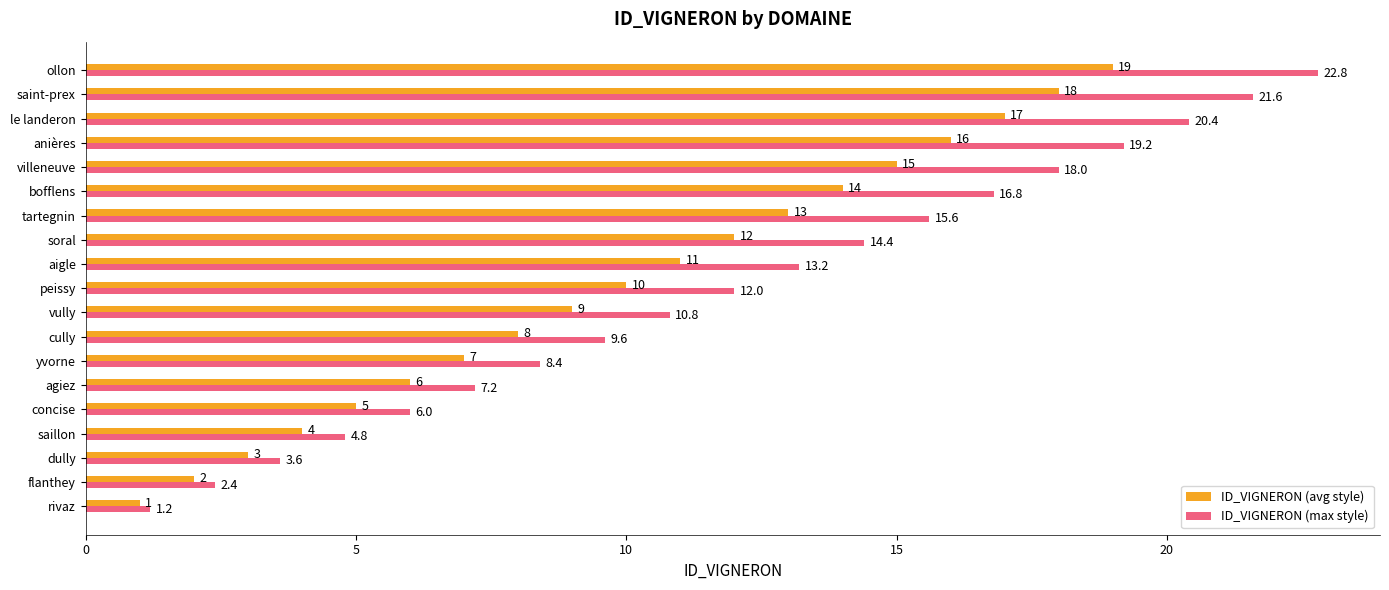

What is the maximum value for ID_VIGNERON (max style)?

22.8